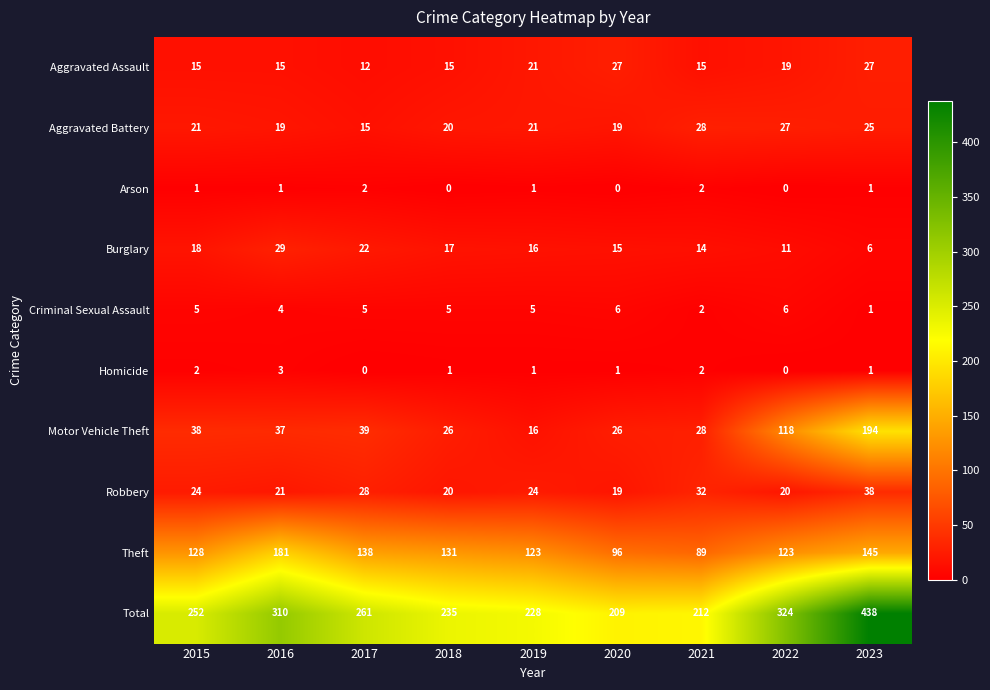

At which category is the sum across all series the highest?

2023